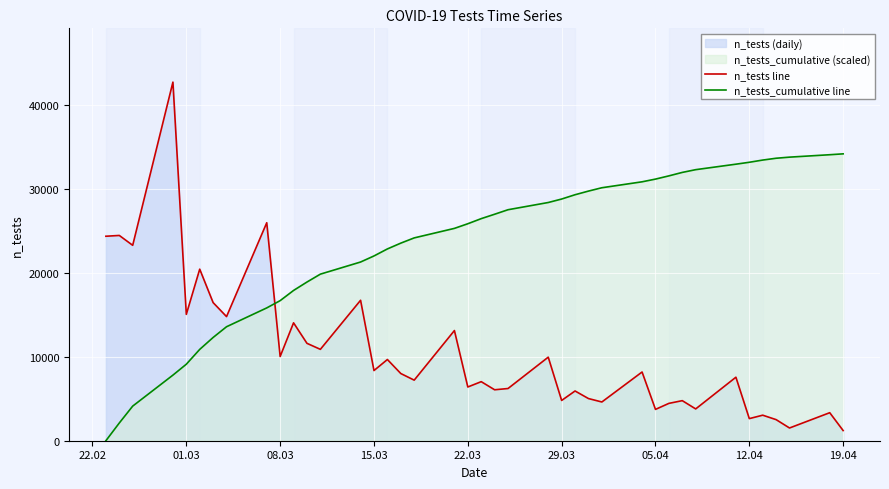

What is the spread (max minus min) of values at 29.03?

23973.7